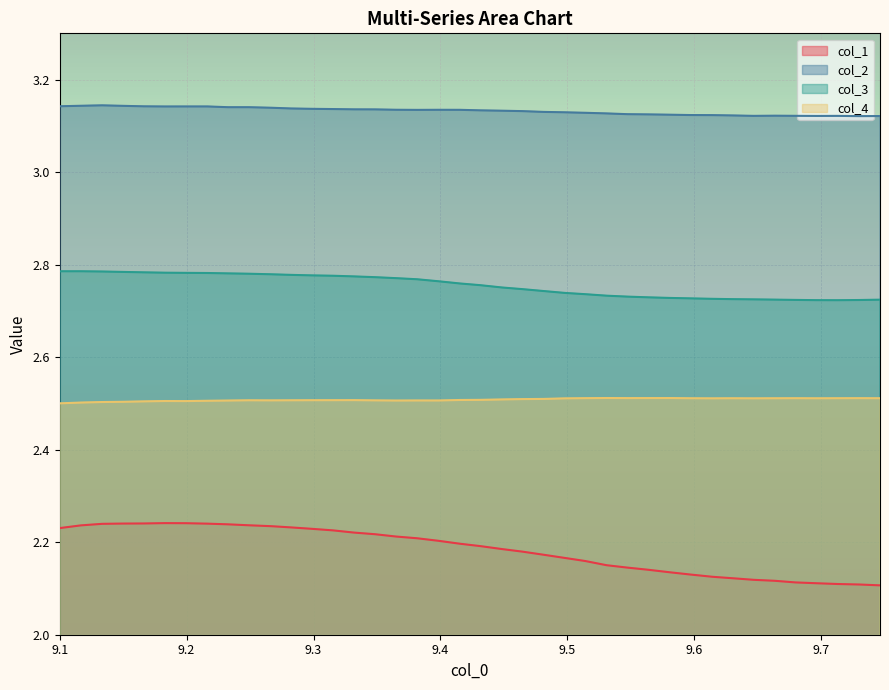

Which series has the largest total across all categories?

col_2